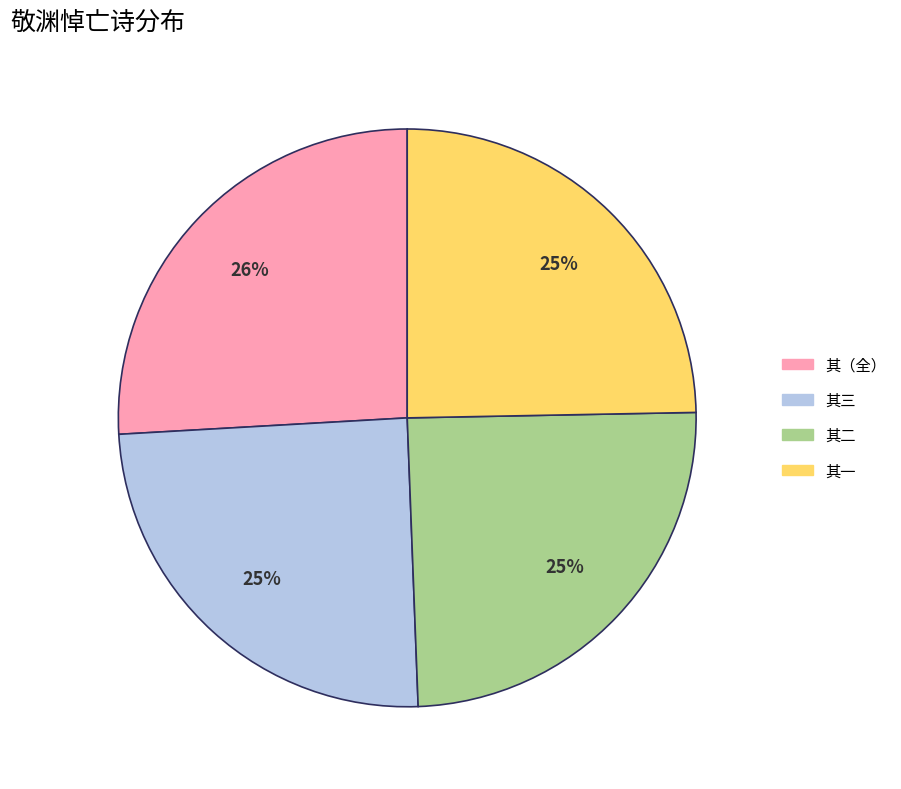

Is there a majority slice in this chart?

No